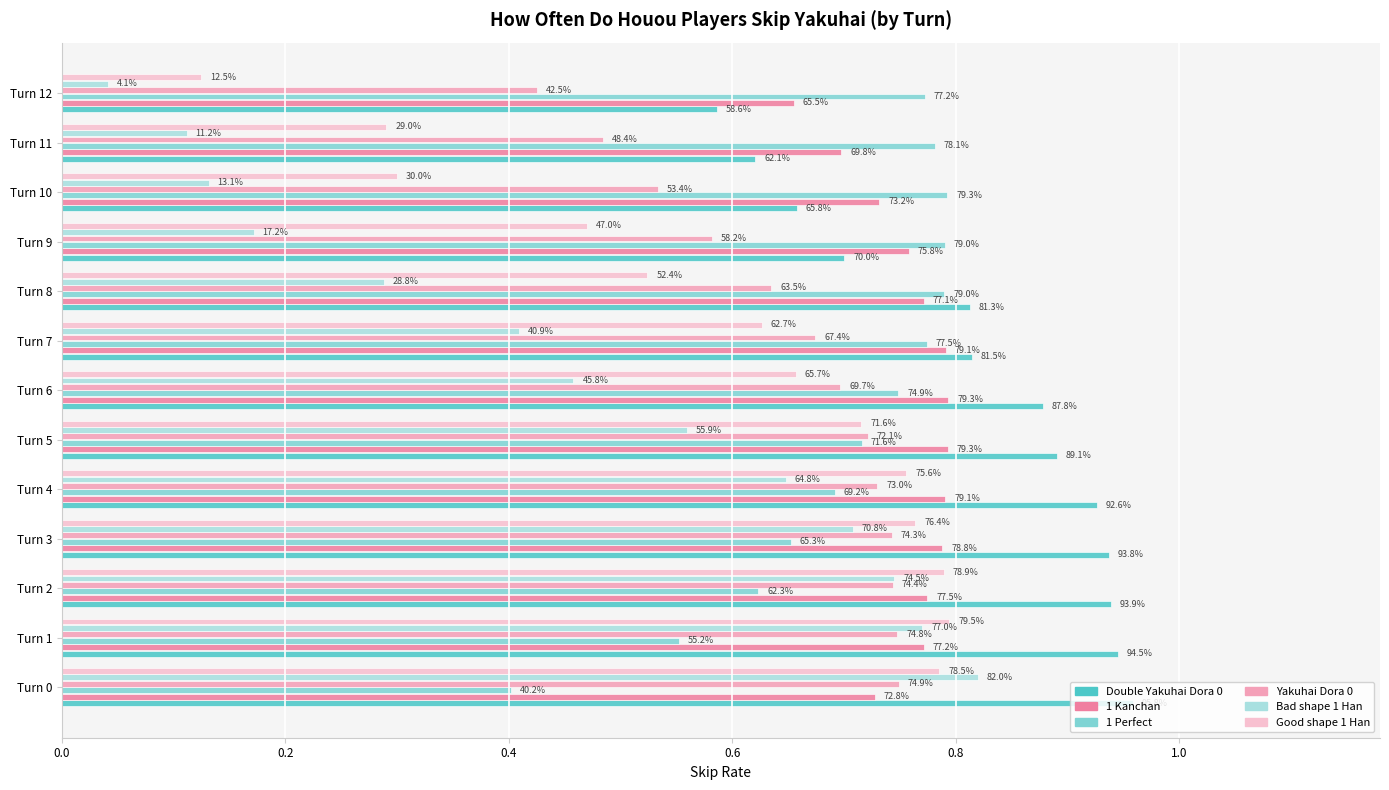

Which category has the lowest value across all series?

Turn 12